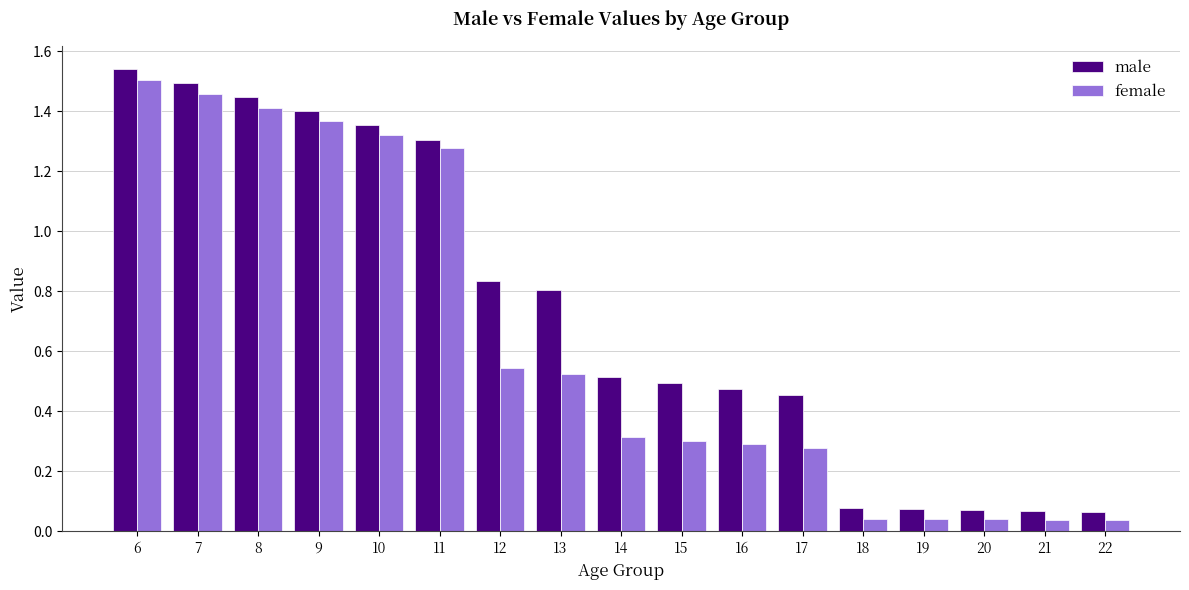

Which series has the largest range (max minus min)?

male